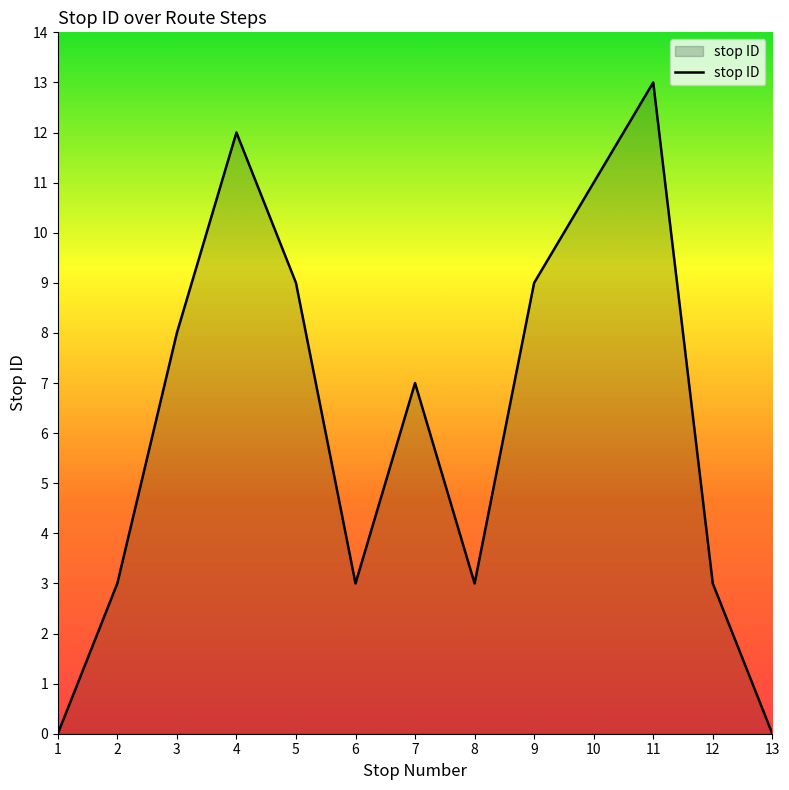

True or false: the data shows 6 at 13.

False